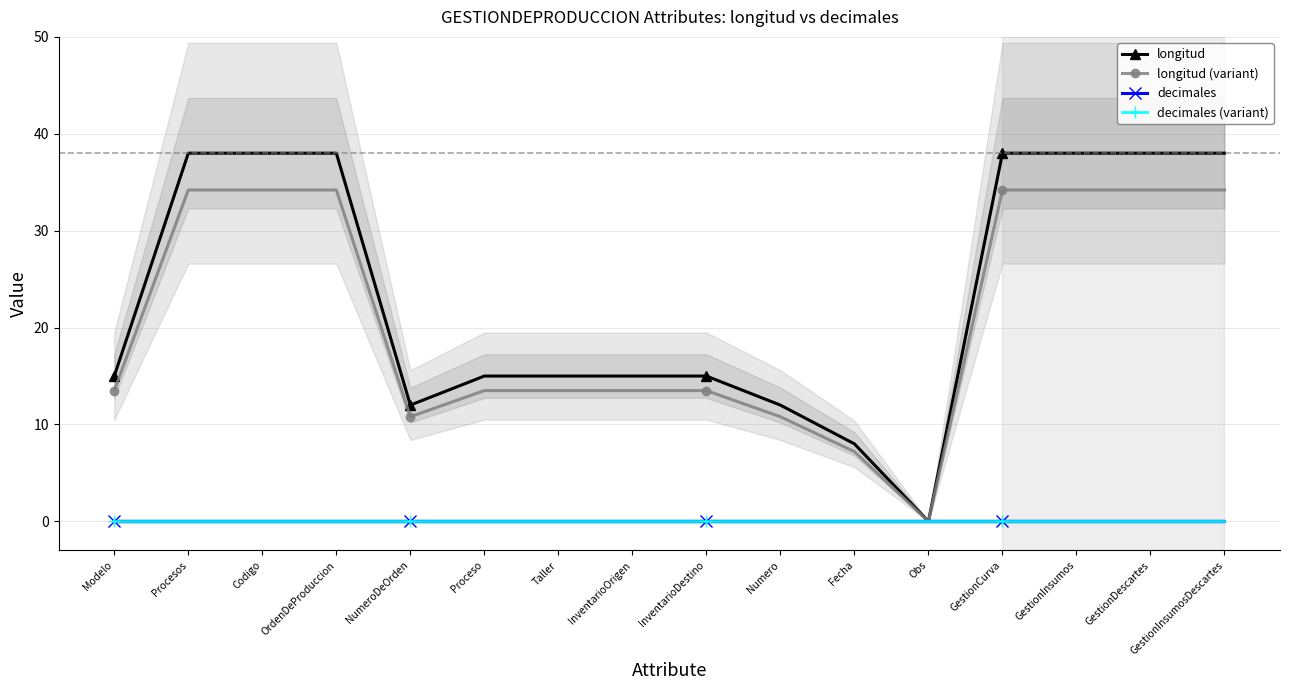

Which series changed the most between Codigo and Taller?

longitud